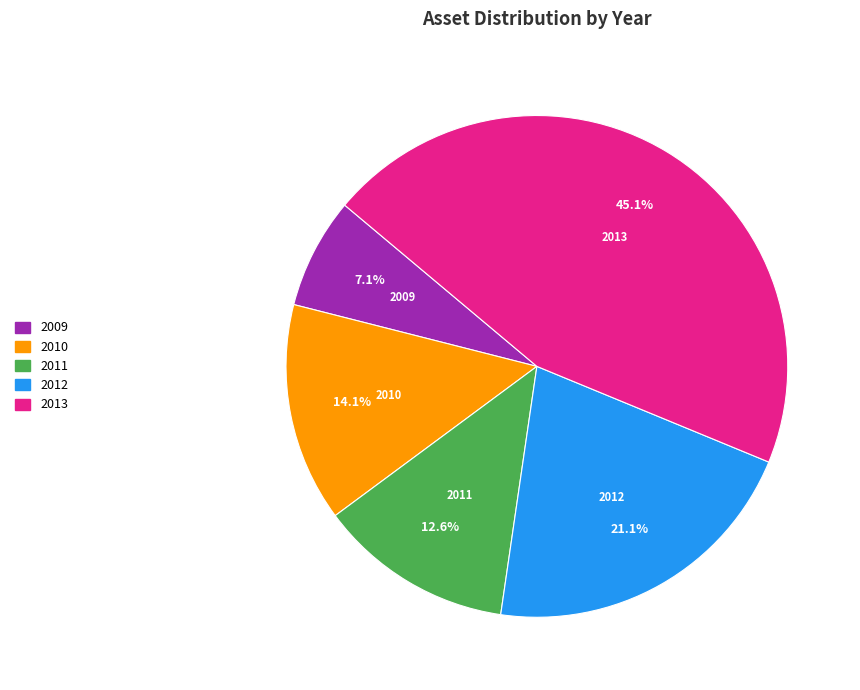

Is it true that 2009 is 1% of the pie?

False